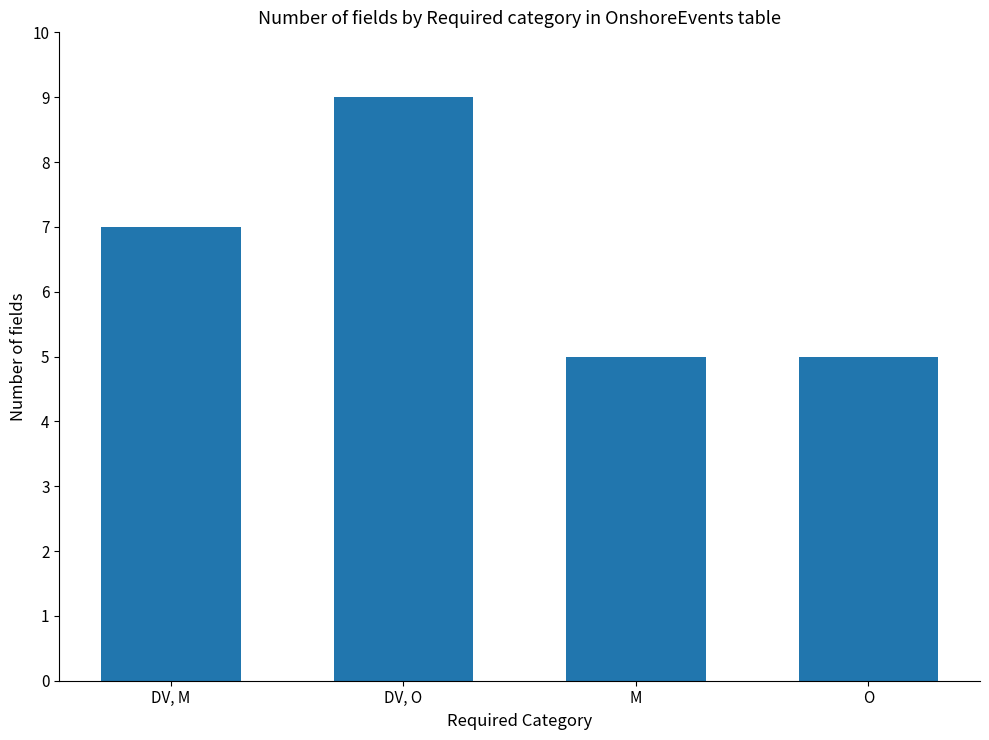

What is the smallest value displayed?

5